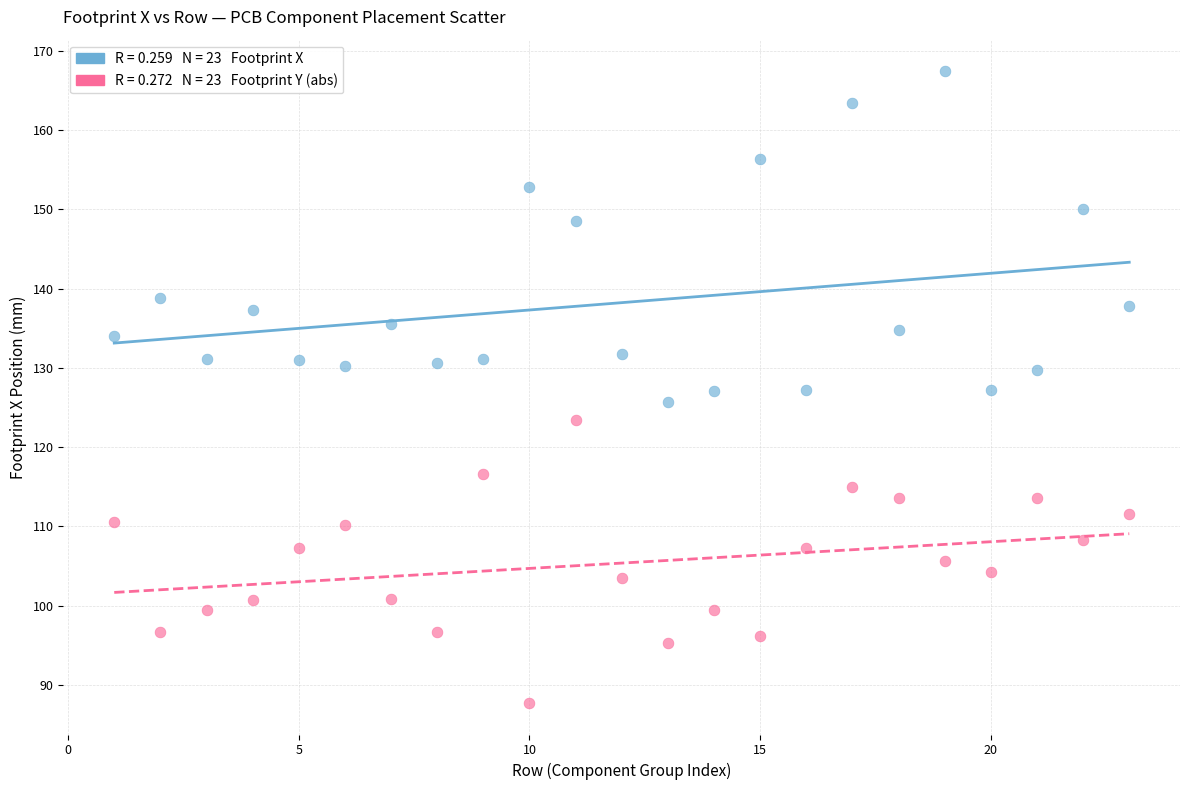

Across all data points, what is the range of X values (max minus min)?

22.0